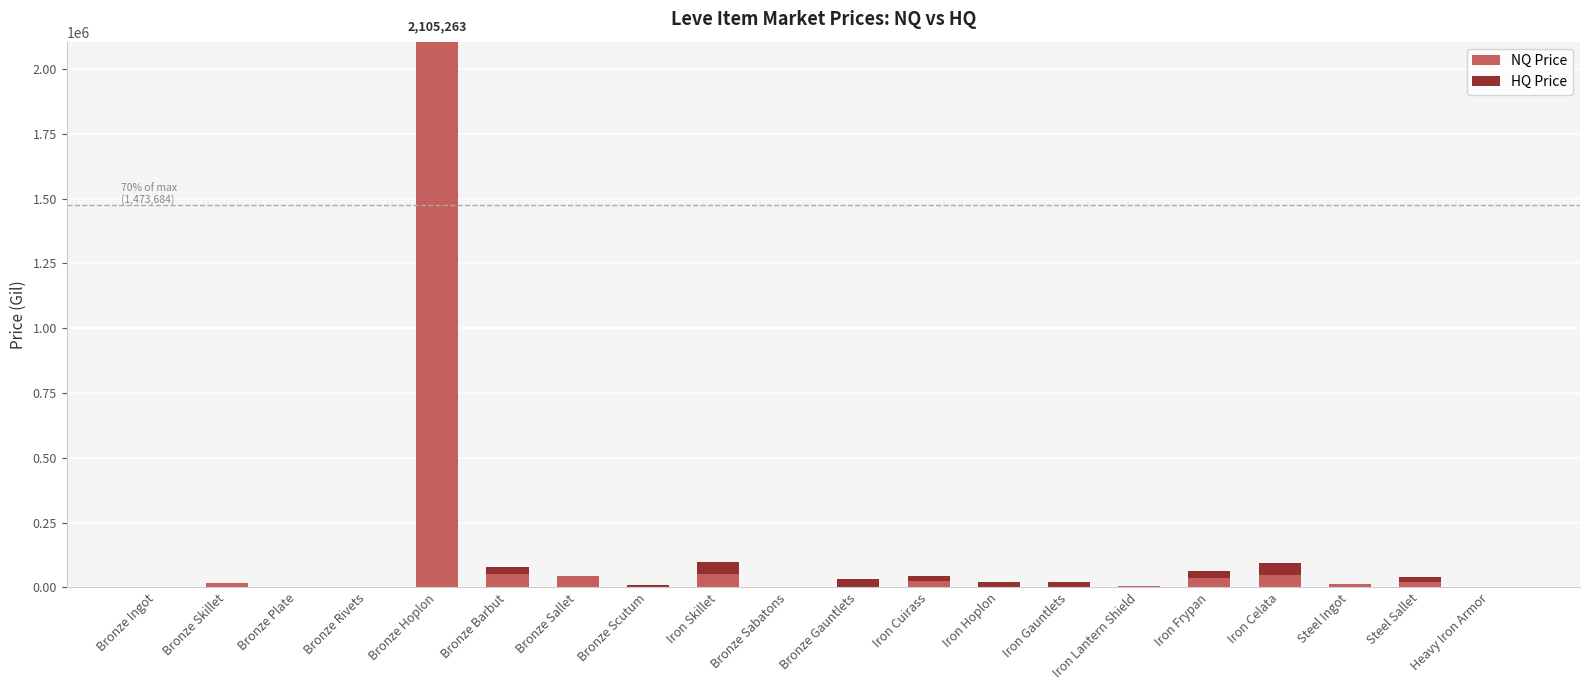

What is the highest value of the NQ Price series?

2105263.0